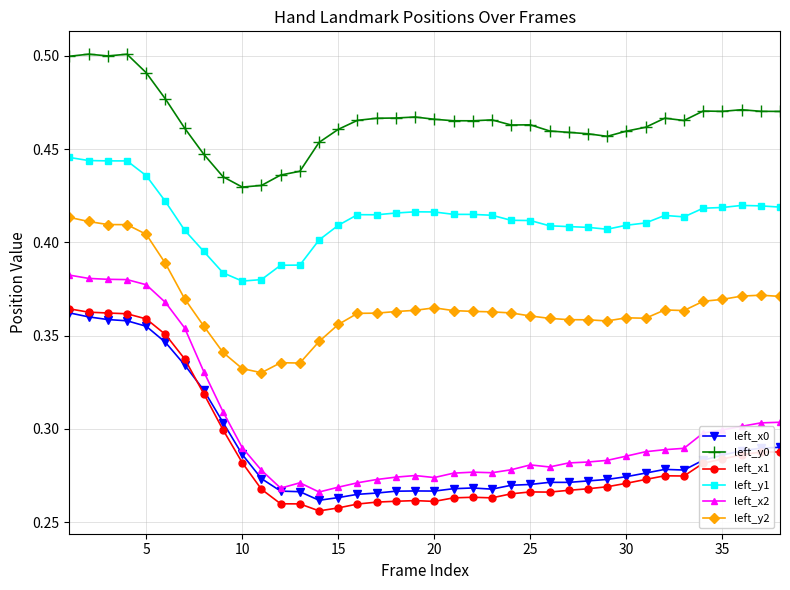

Which series has the widest spread of values?

left_x2